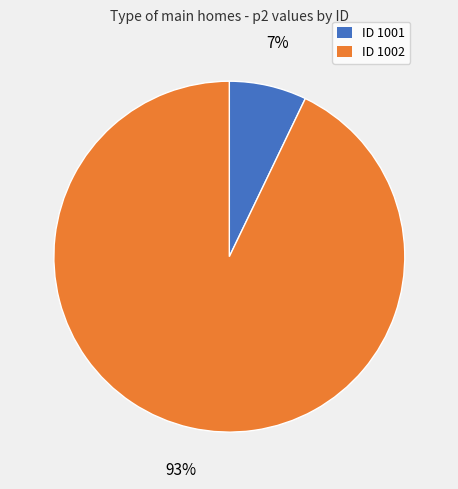

Count the number of slices in the pie.

2